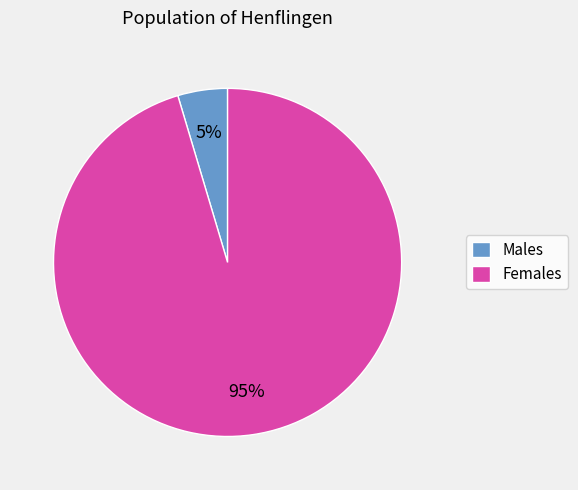

To the nearest percent, what is the combined percentage of Males and Females?

100%